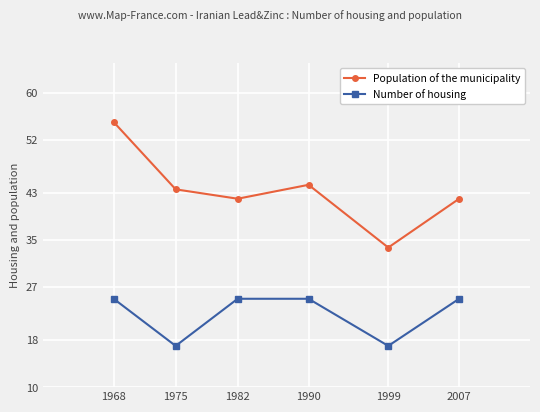

What is the sum of the Number of housing values at 1990 and 1999?

42.0